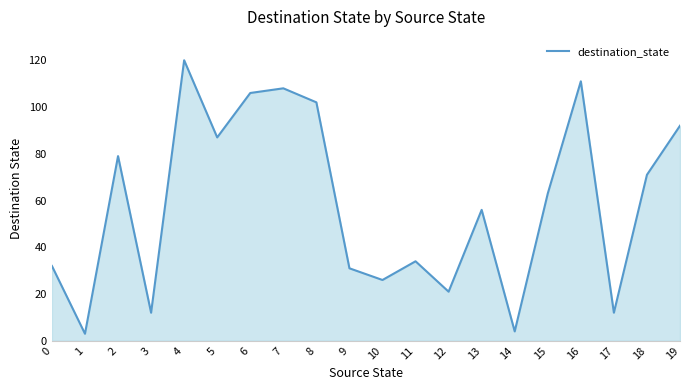

What is the difference between the maximum and minimum values?

117